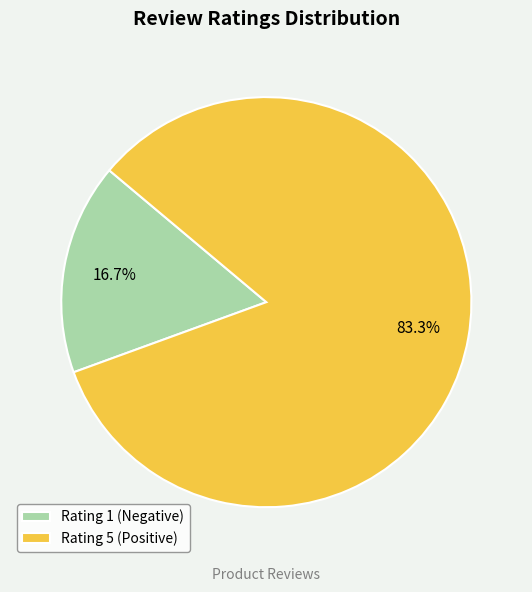

Which category has the smallest portion of the pie?

Rating 1